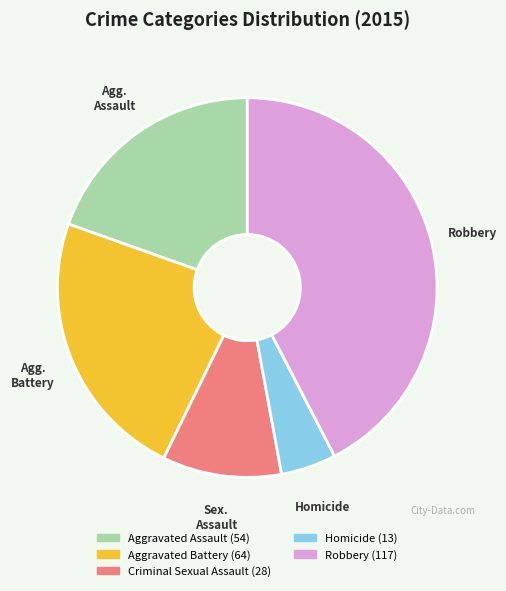

Is there any slice that represents more than half of the pie?

No